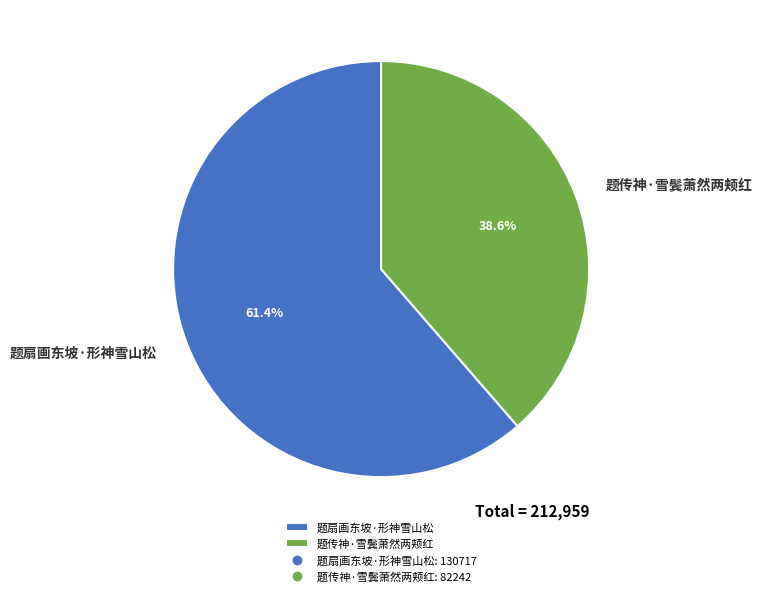

True or false: 题扇画东坡·形神雪山松 accounts for 52% of the total.

False